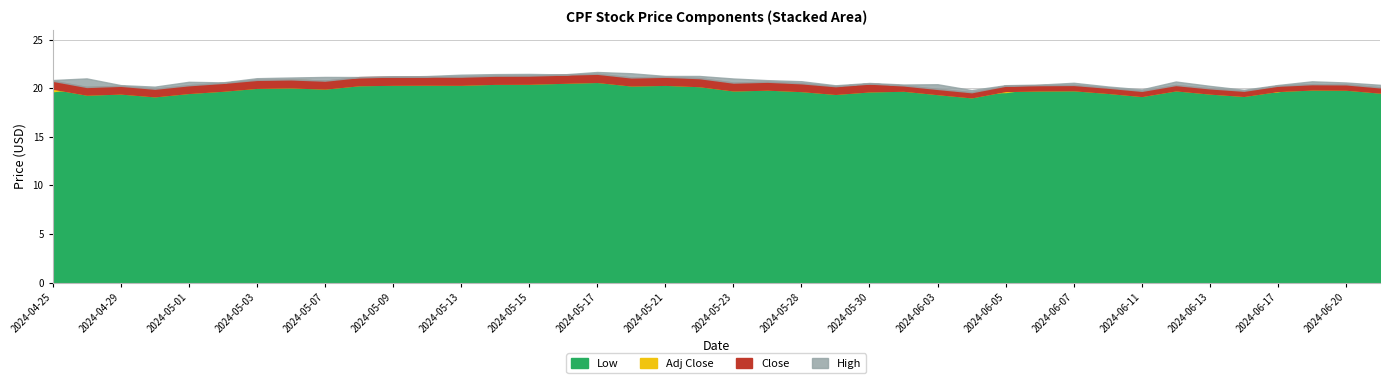

List the labels in order of High value, largest first.

2024-05-17, 2024-05-20, 2024-05-15, 2024-05-14, 2024-05-16, 2024-05-13, 2024-05-21, 2024-05-22, 2024-05-10, 2024-05-09, 2024-05-07, 2024-05-08, 2024-05-06, 2024-05-03, 2024-04-26, 2024-05-23, 2024-04-25, 2024-05-24, 2024-05-28, 2024-06-18, 2024-06-12, 2024-05-01, 2024-05-02, 2024-06-20, 2024-06-07, 2024-05-30, 2024-06-03, 2024-05-31, 2024-06-06, 2024-06-21, 2024-06-17, 2024-04-29, 2024-06-05, 2024-05-29, 2024-06-13, 2024-06-10, 2024-04-30, 2024-06-11, 2024-06-14, 2024-06-04